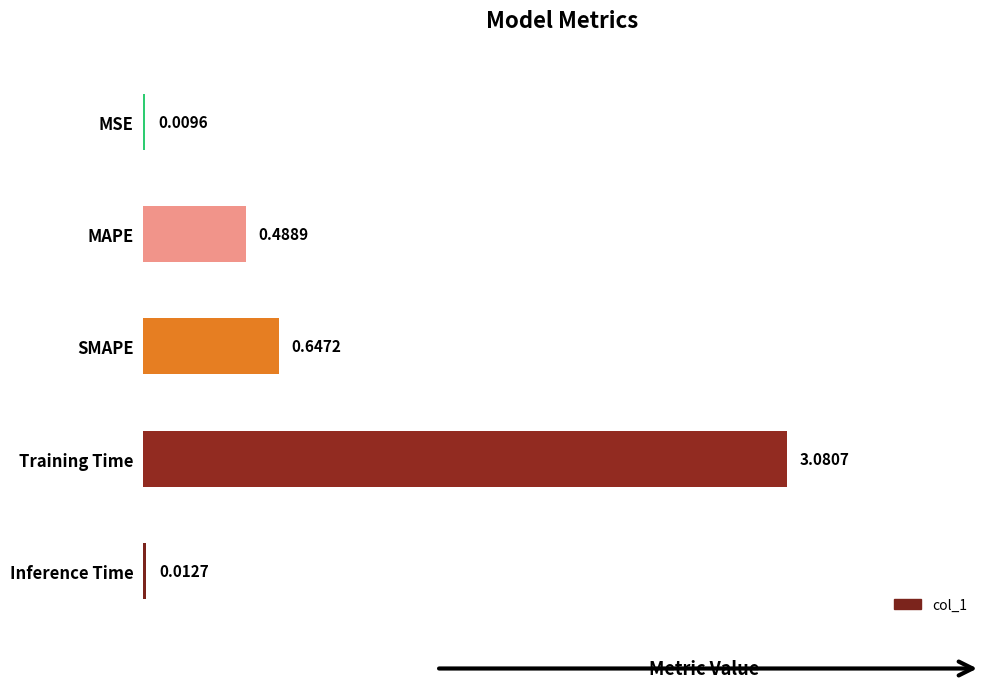

Which category has the highest value across all series?

Training Time